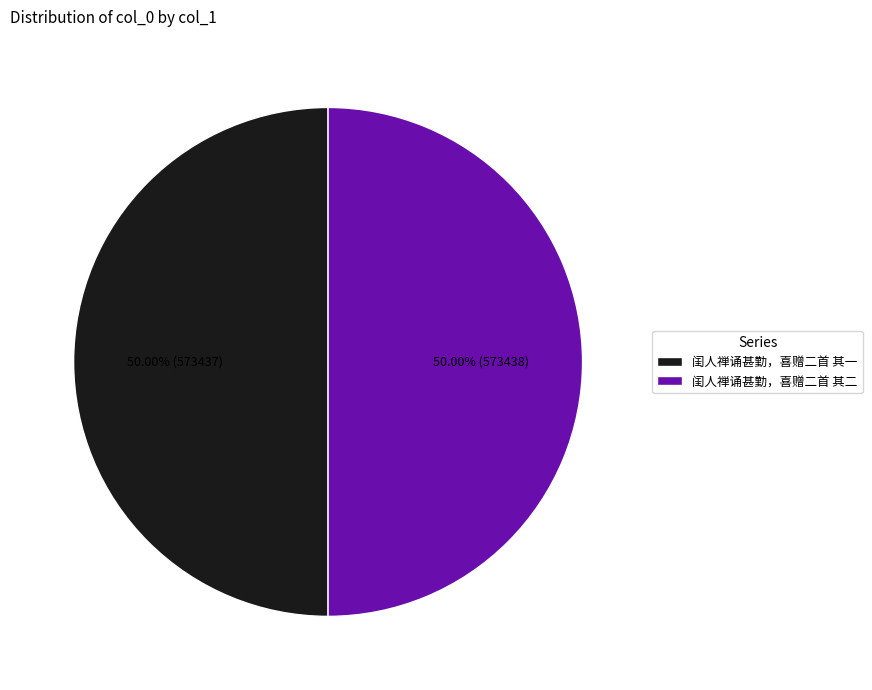

Do 闺人禅诵甚勤，喜赠二首 其二 and 闺人禅诵甚勤，喜赠二首 其一 together represent more than half of the pie?

Yes